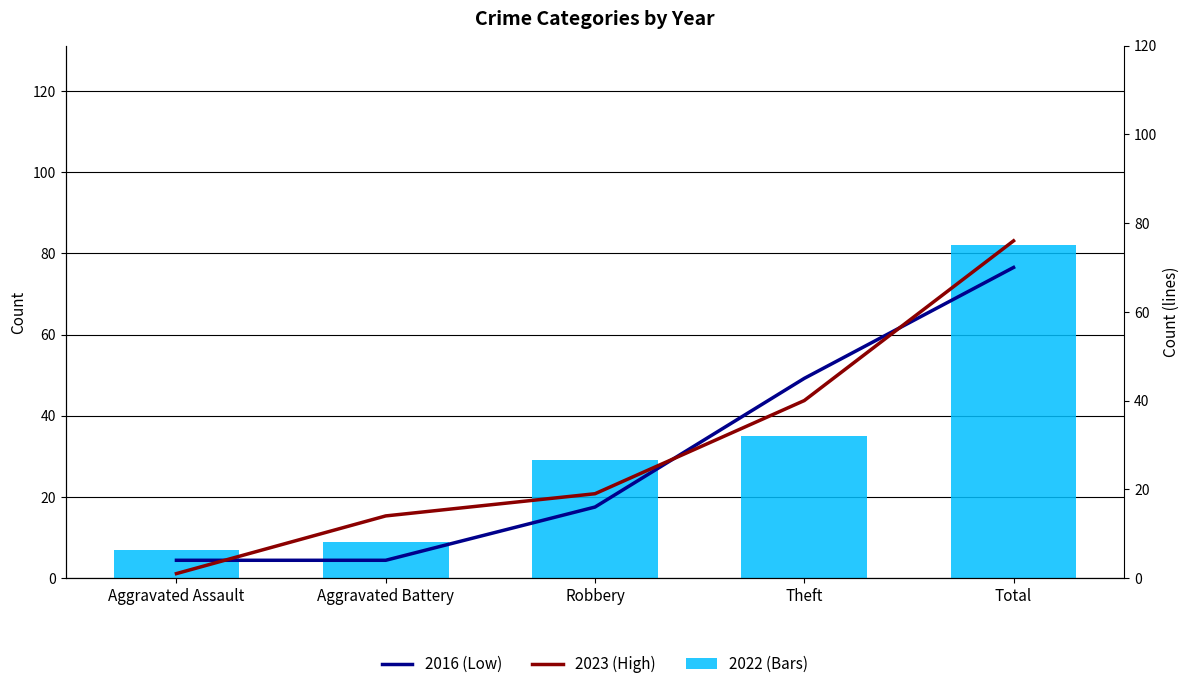

Reading right to left, list all the values displayed in this chart.

2017: 70	45	16	4	4
2021: 82	35	29	9	7
2020: 76	40	19	14	1